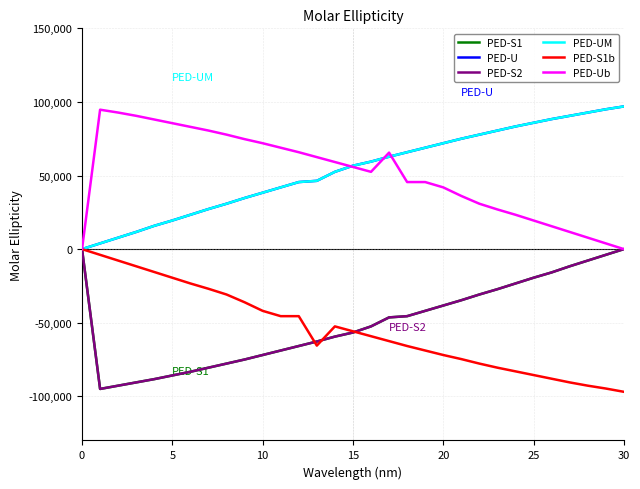

Does the chart have visible grid lines?

Yes